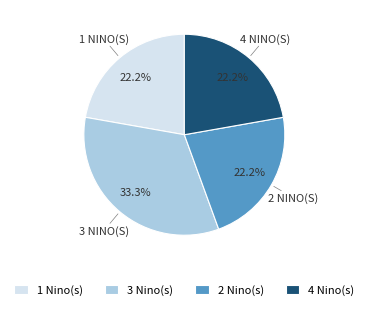

Is the sum of 1 Nino(s) and 4 Nino(s) greater than half?

No